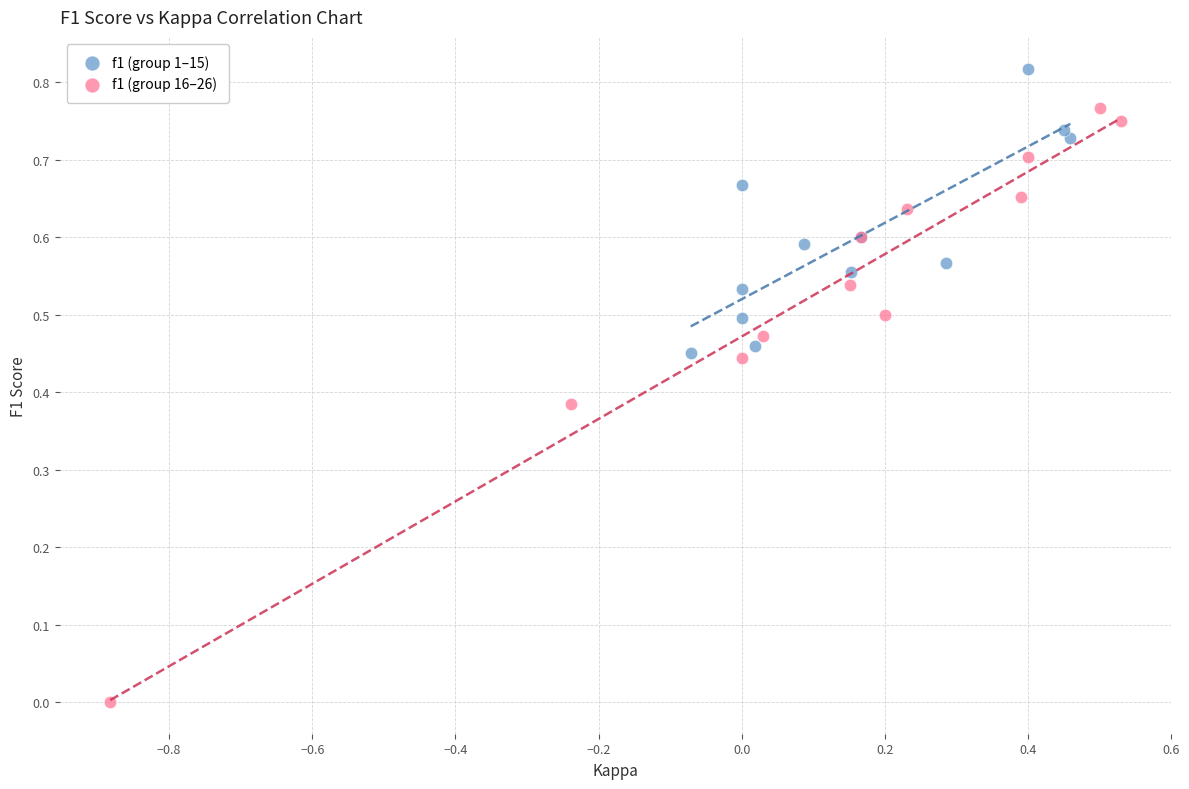

Which series contains the lowest Y value?

f1 (group 16–26)